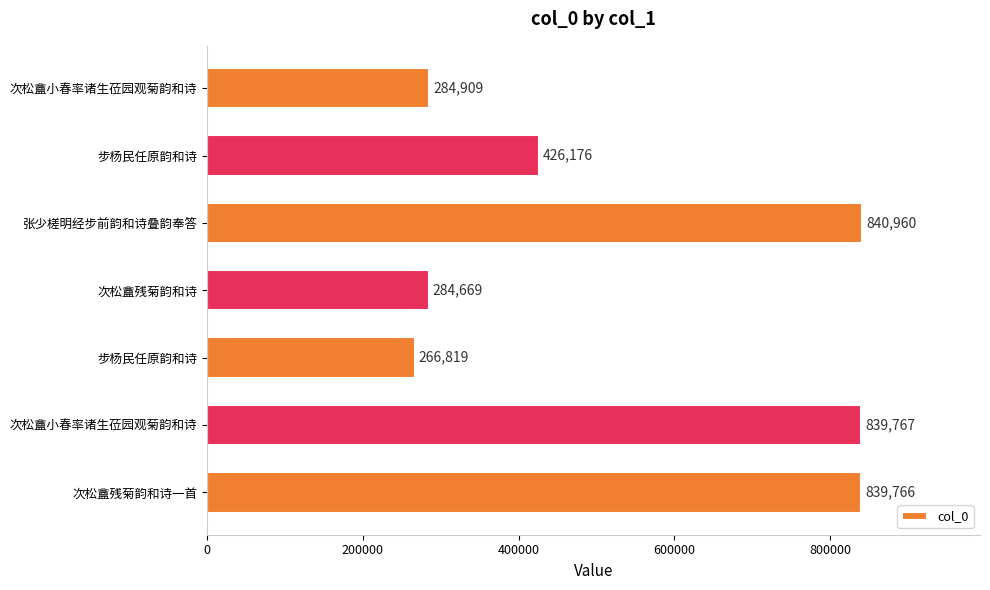

How many bars are there in total?

7